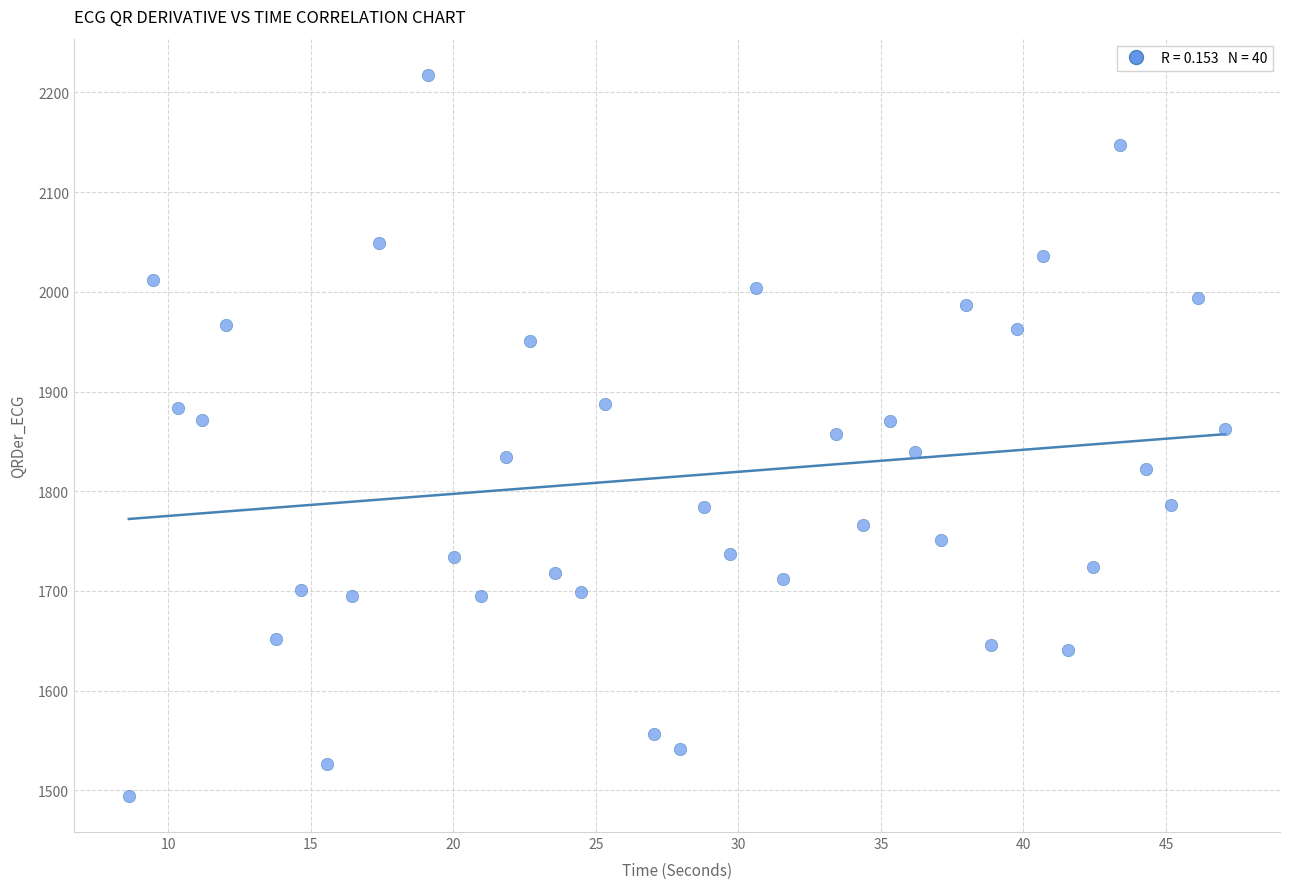

What is the range of Y values (max minus min)?

723.6